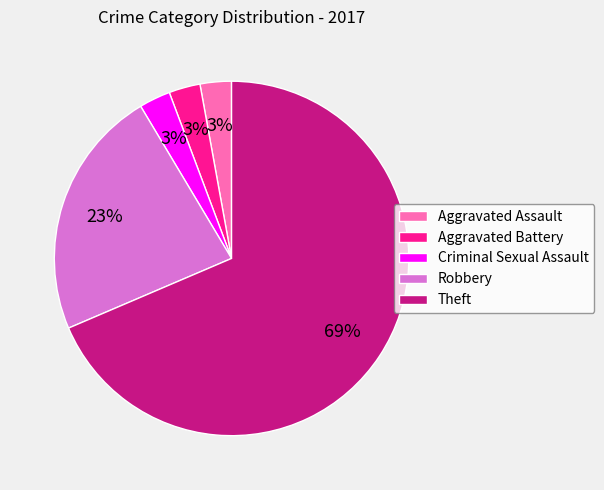

Which slice is the largest?

Theft